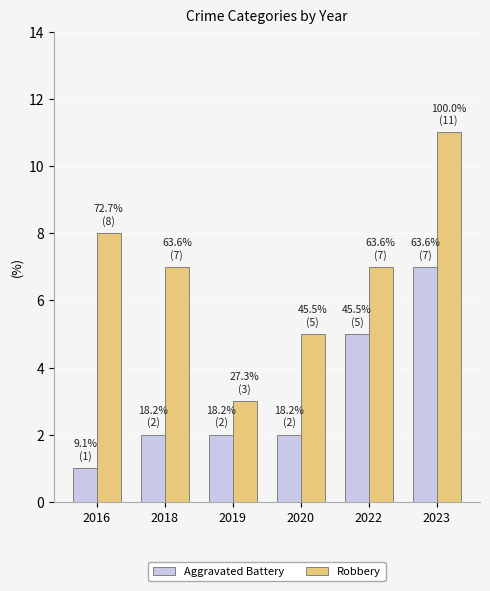

The Aggravated Battery series shows 5 at 2022. True or false?

True